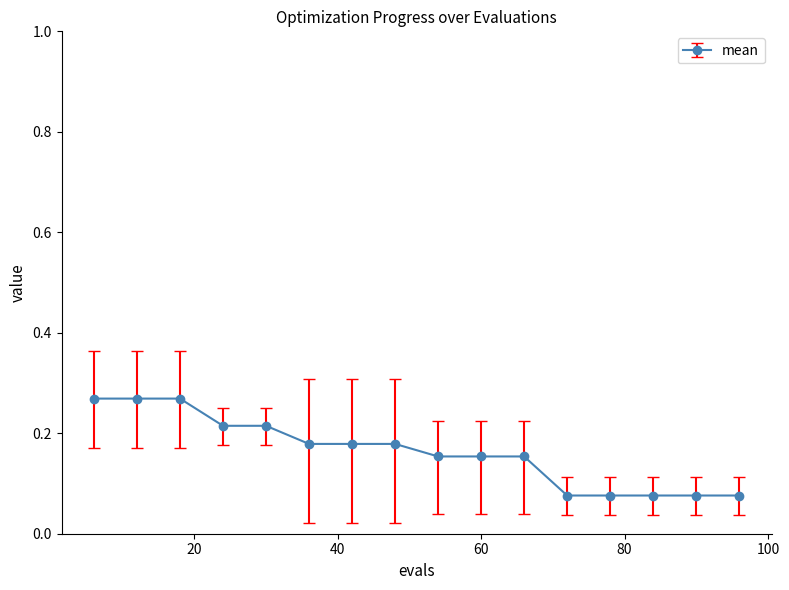

How many lines are shown in the chart?

1